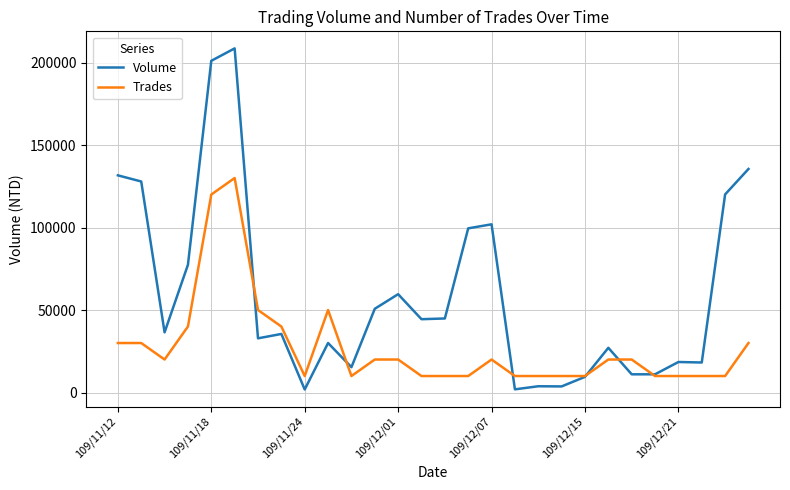

Which series has the largest total across all categories?

Volume